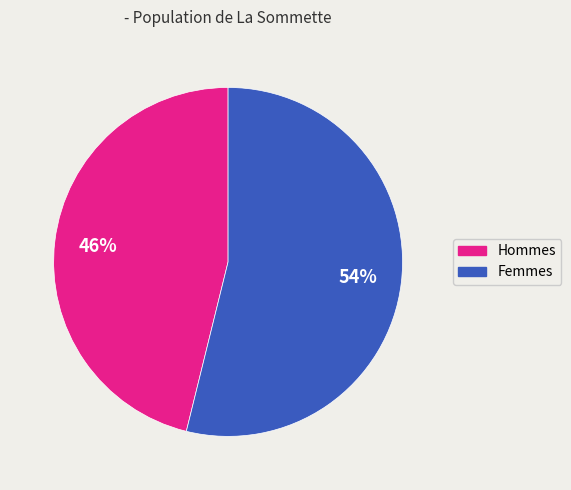

Is there a majority slice in this chart?

Yes